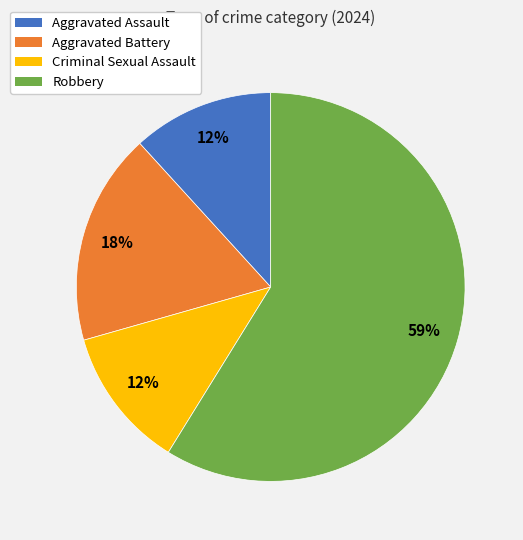

To the nearest percent, what portion does Aggravated Assault represent?

12%